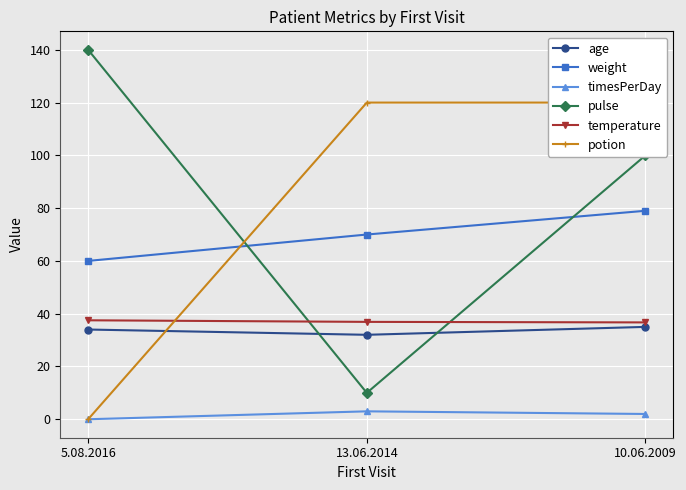

At which label does weight reach its minimum?

5.08.2016